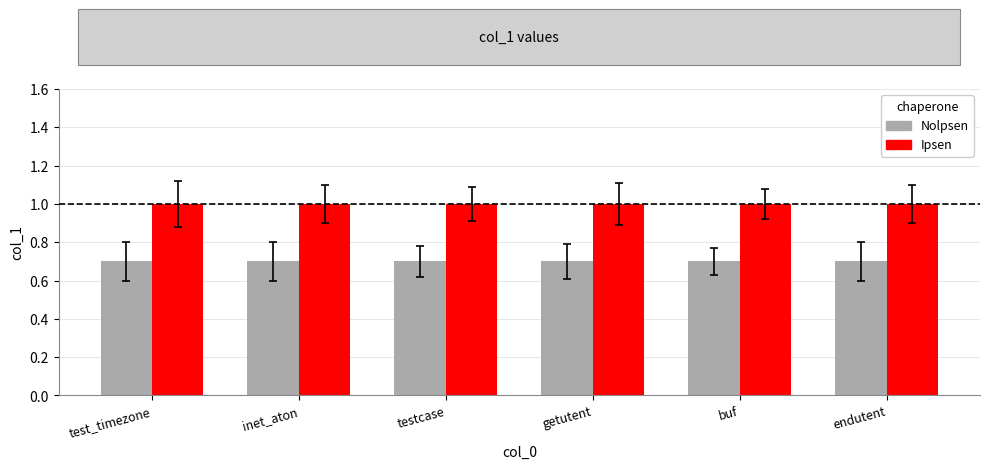

Rank the series by their maximum value, from lowest to highest.

Nolpsen, Ipsen